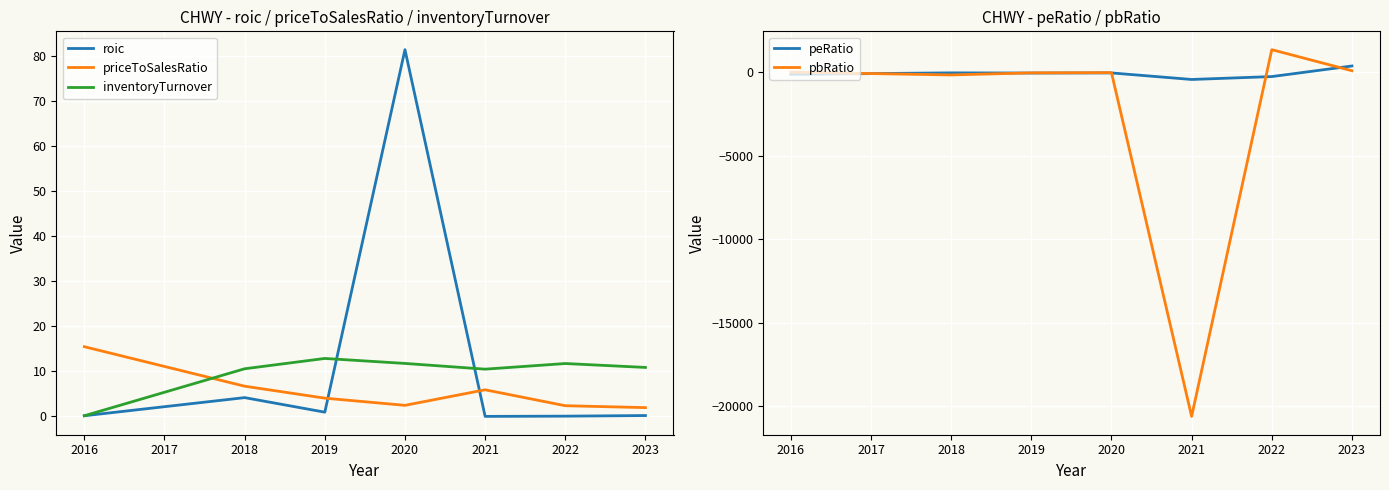

How many data points does each series have?

8